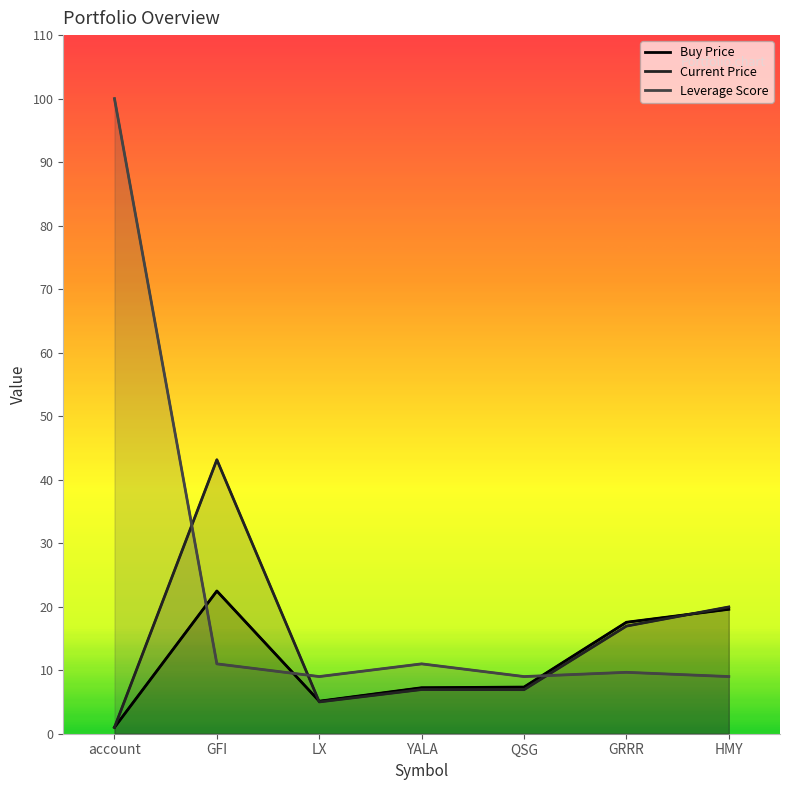

Rank the series at GFI from lowest to highest value.

lev_score, price_buy, price_cur